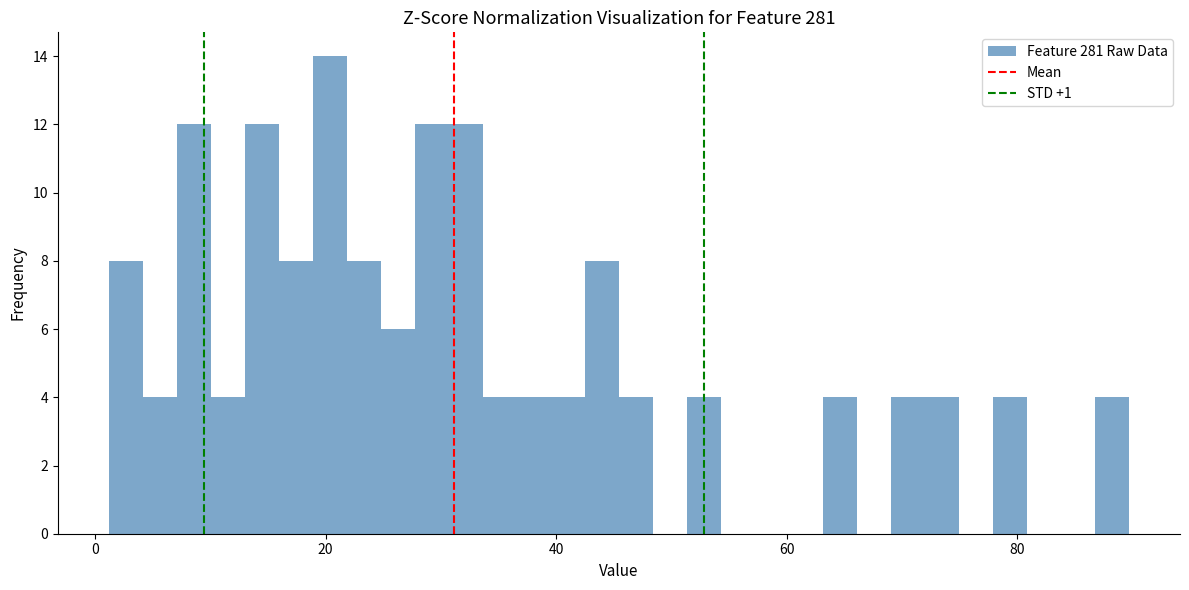

Around what value on the x-axis is the tallest bar? Give the approximate position of its centre, as read against the axis.

20